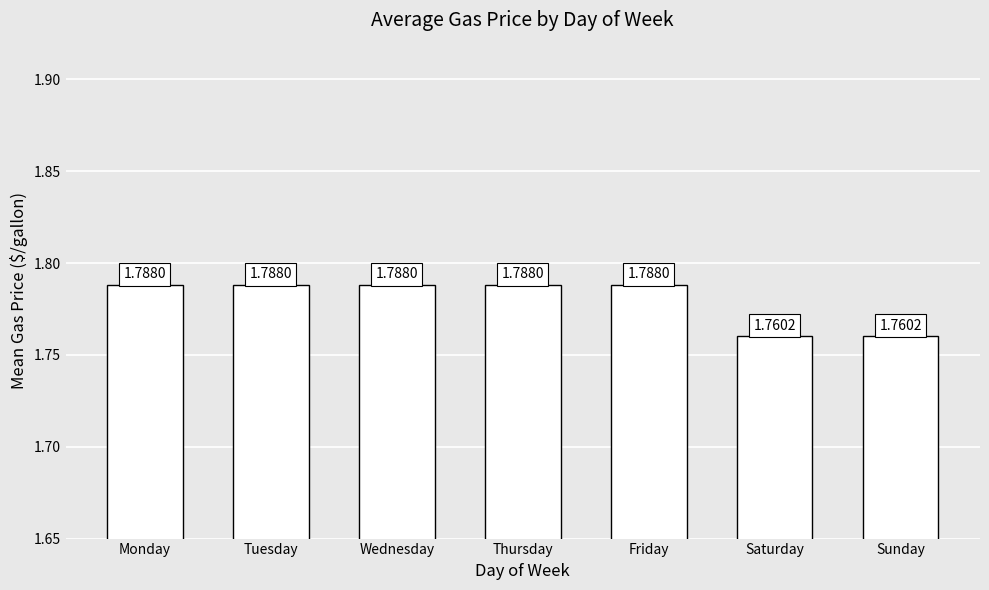

What is the ratio of the value at Tuesday to the value at Saturday?

1.0